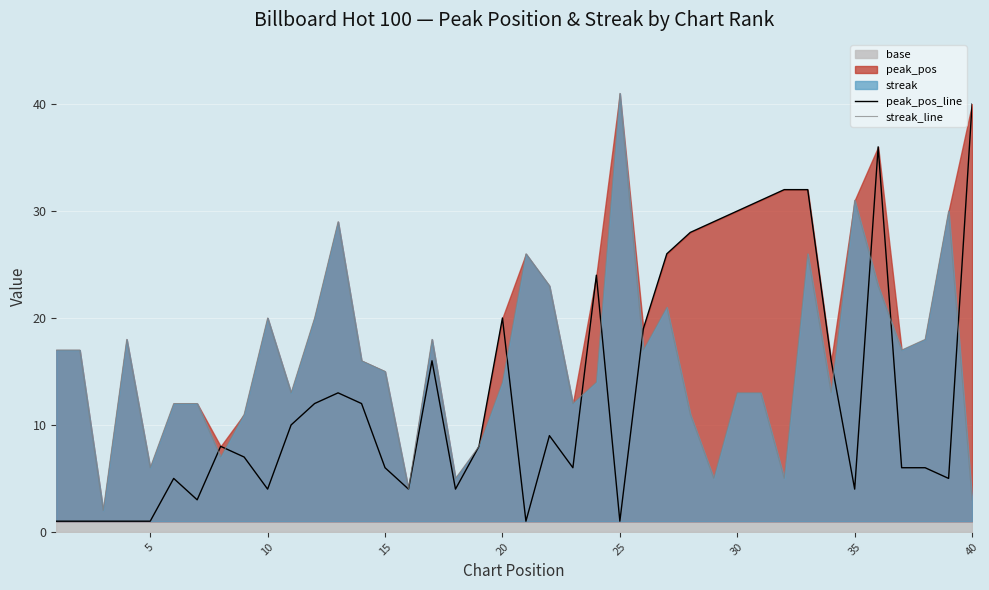

What is the difference between the maximum and second lowest values in the peak_pos_line series?

39